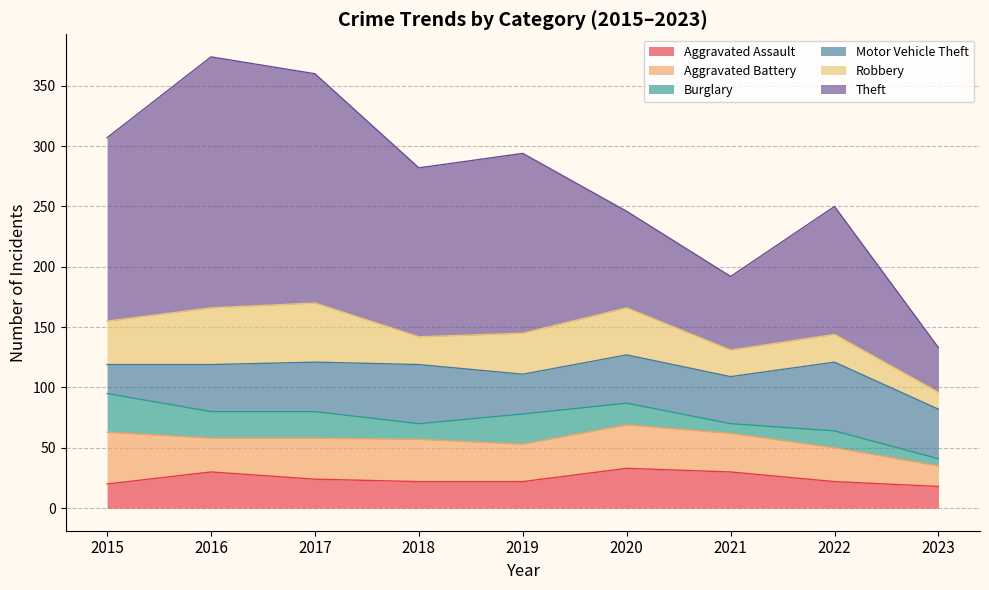

What is the difference between the maximum and minimum values in the Burglary series?

26